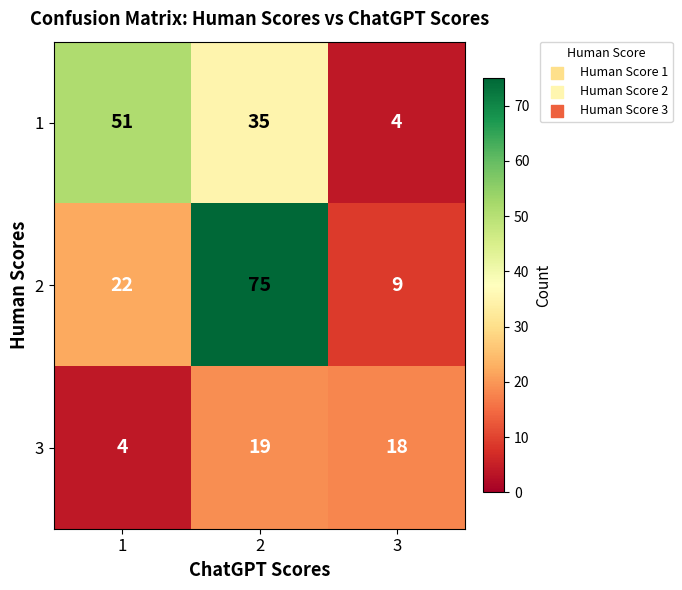

What is the total value across all series at 3?

31